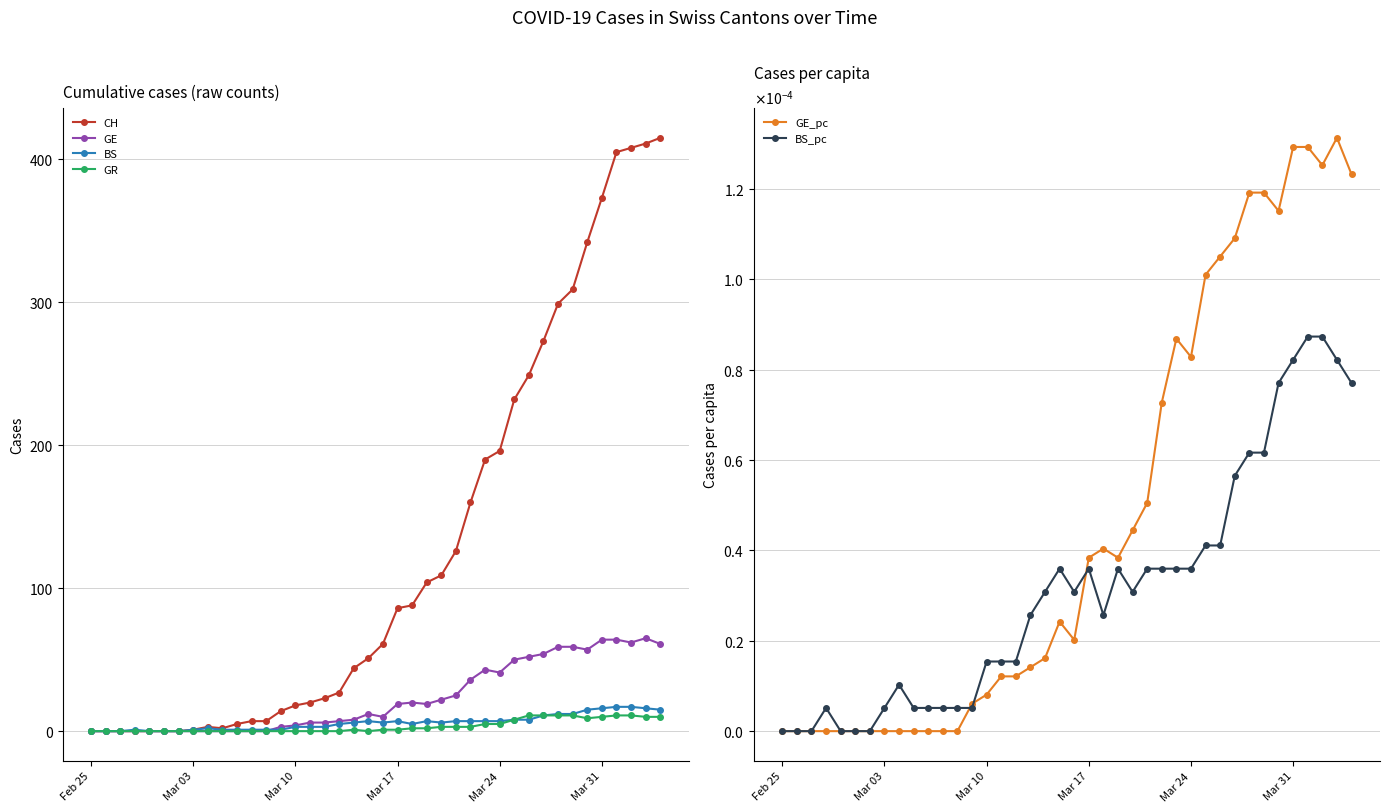

The value of GE at 38 is 112.8. True or false?

False